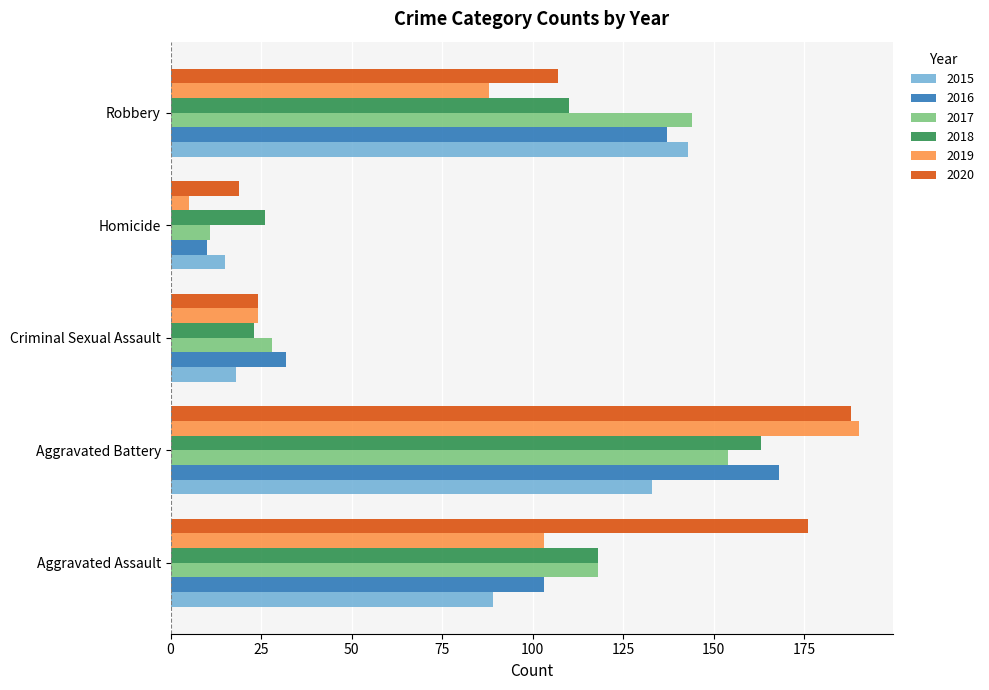

At which category is the sum across all series the highest?

Aggravated Battery